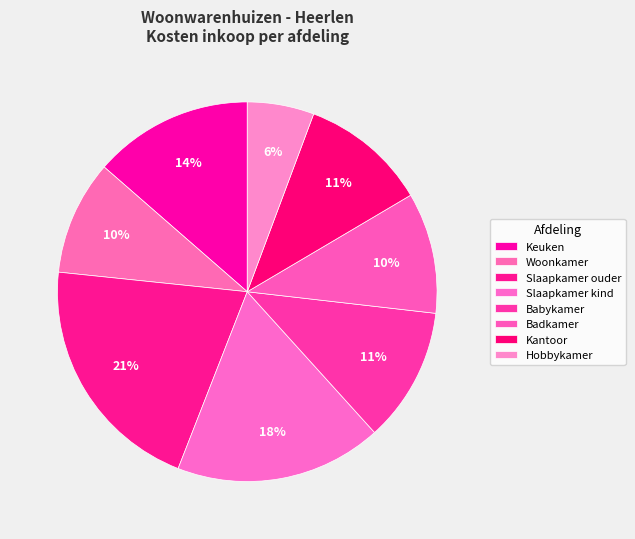

Is Hobbykamer the majority of the pie?

No